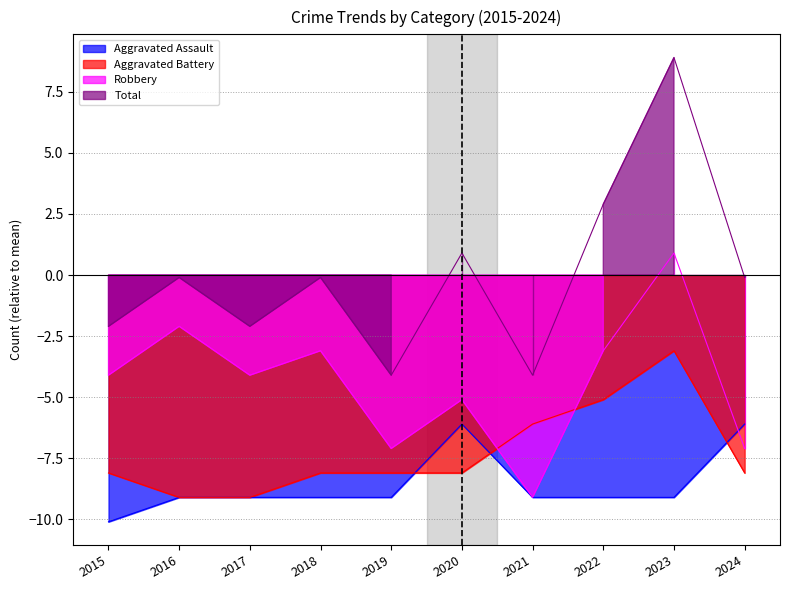

What is the value of the Aggravated Battery point at the 6th from the left?

-8.1